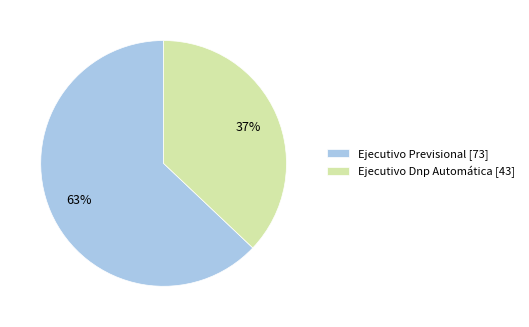

Is there a majority slice in this chart?

Yes